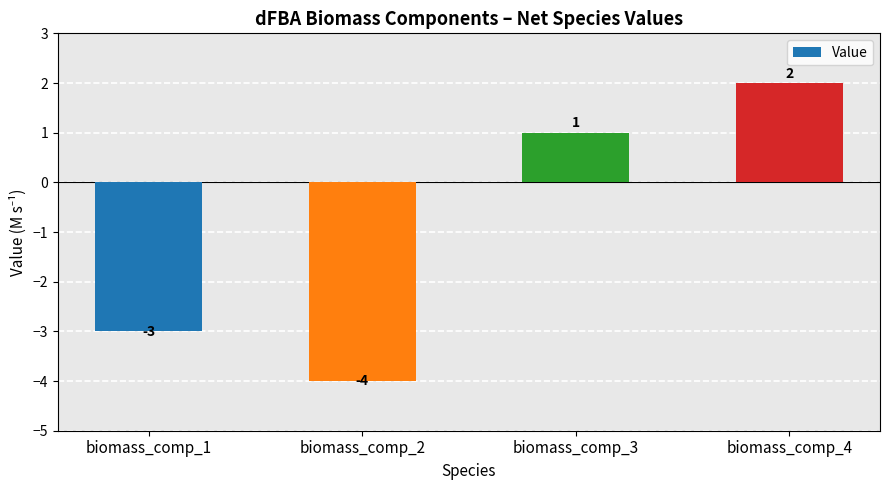

Which has a higher value, biomass_comp_4 or biomass_comp_3?

biomass_comp_4